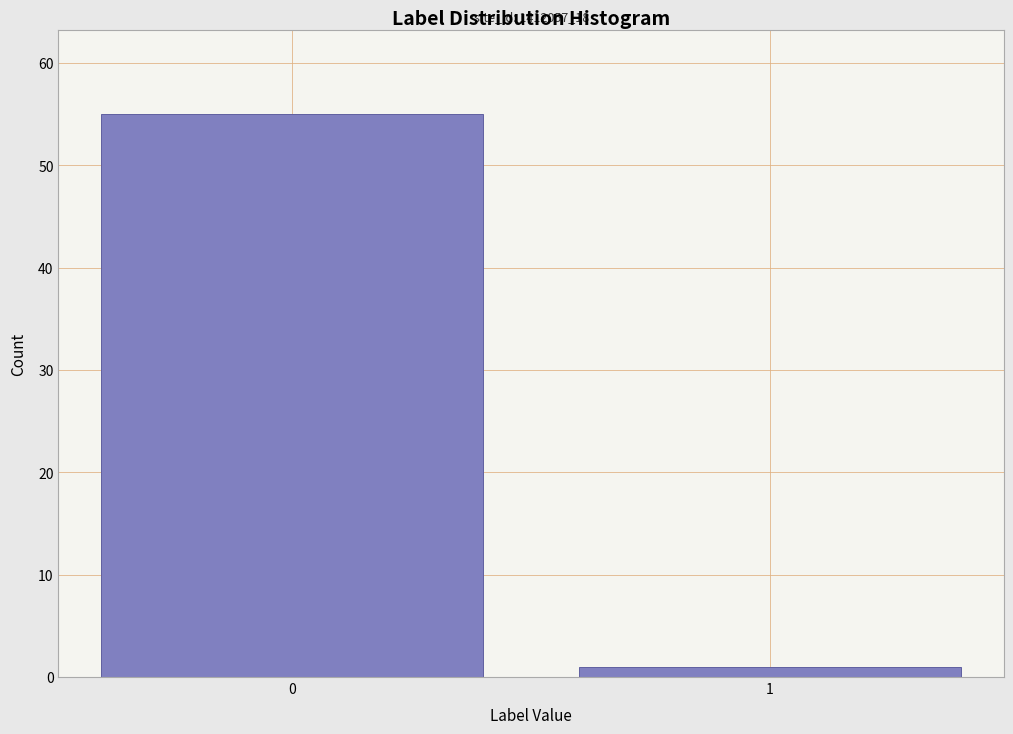

Reading left to right, transcribe all the data shown in this chart.

55	1